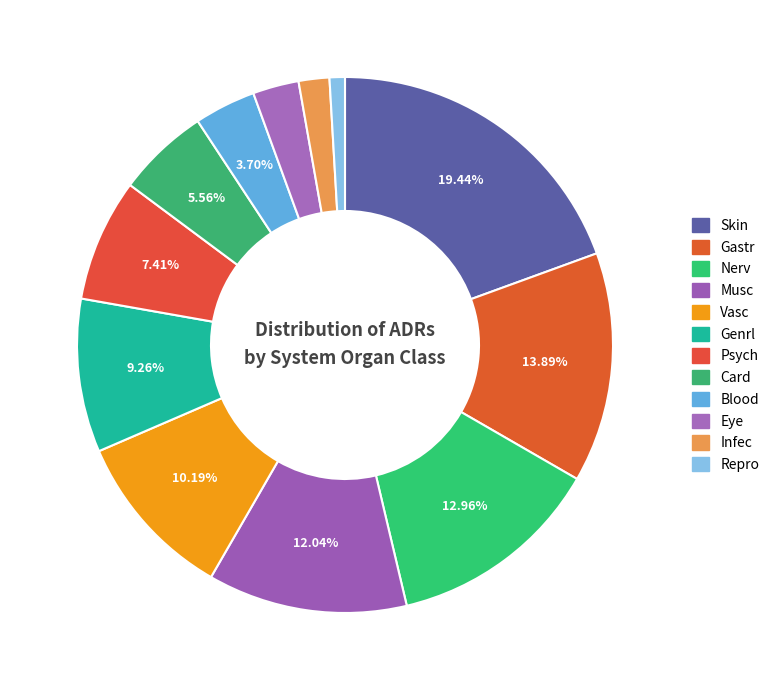

How many slices are in this pie chart?

12